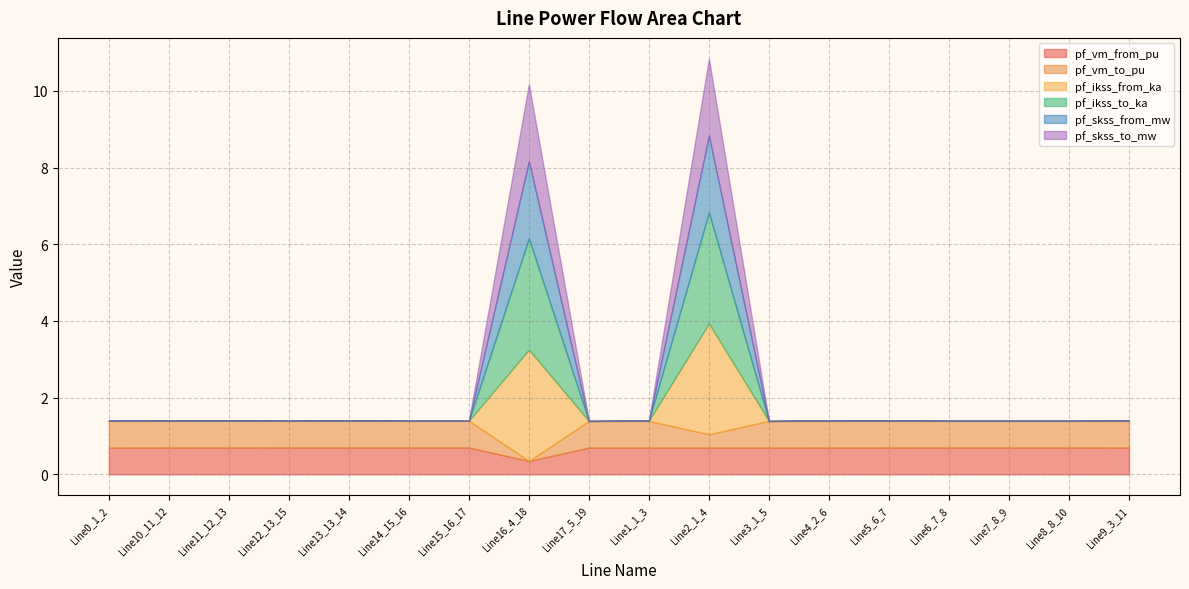

Which label corresponds to the largest value in the chart?

Line16_4_18